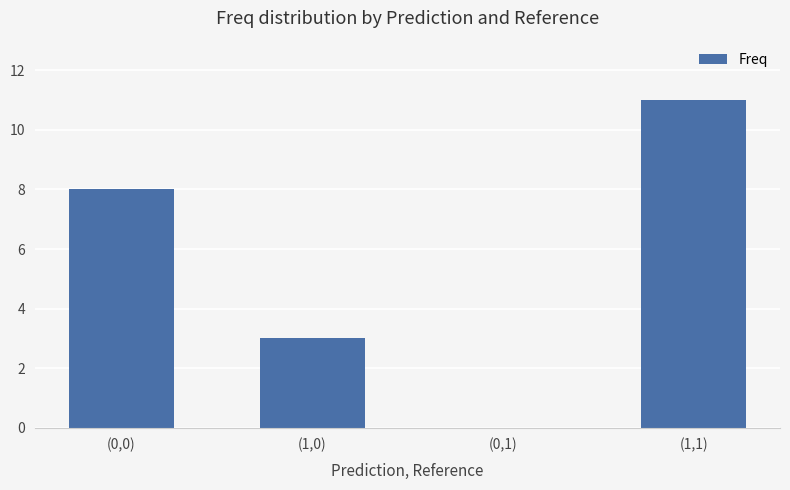

Which has a higher value, (0,0) or (1,1)?

(1,1)